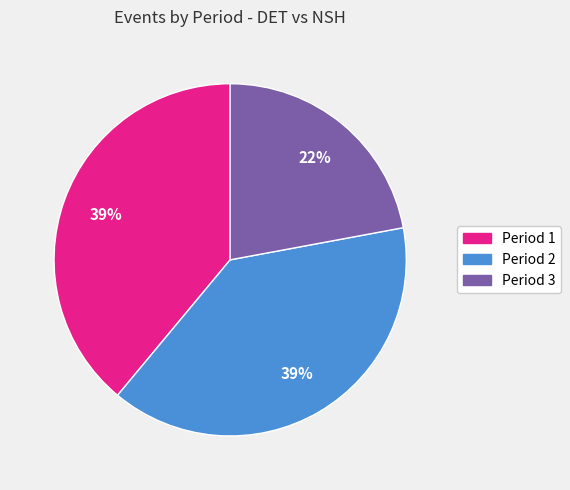

Which category has the smallest portion of the pie?

Period 3